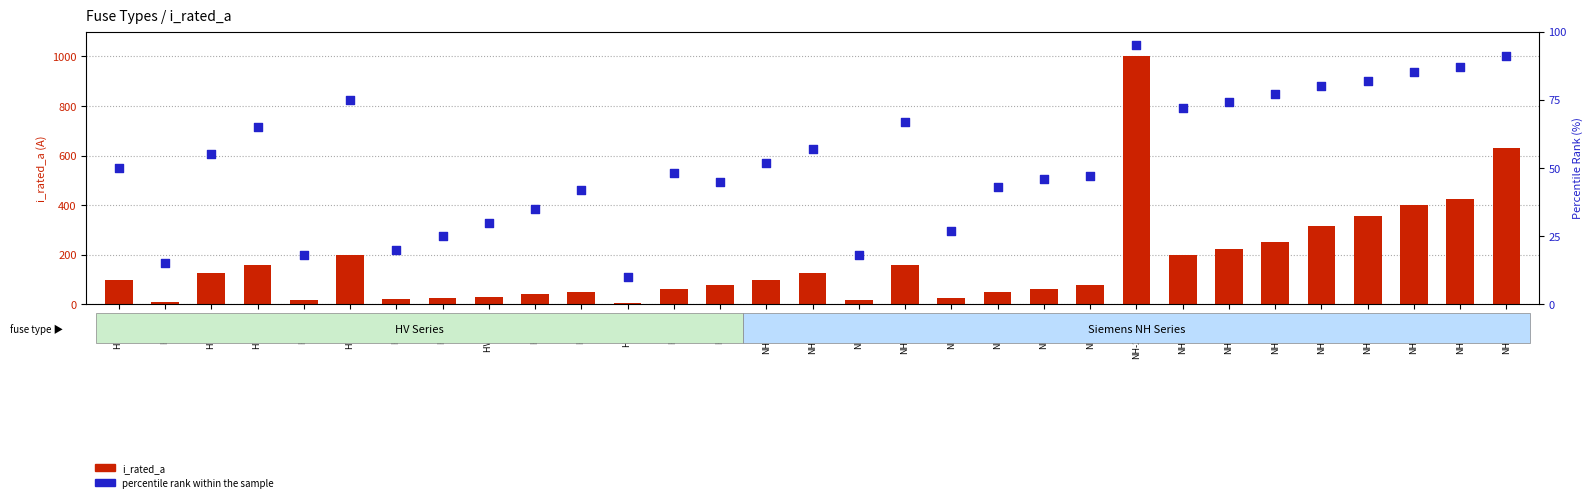

Which series contains the lowest Y value?

i_rated_a